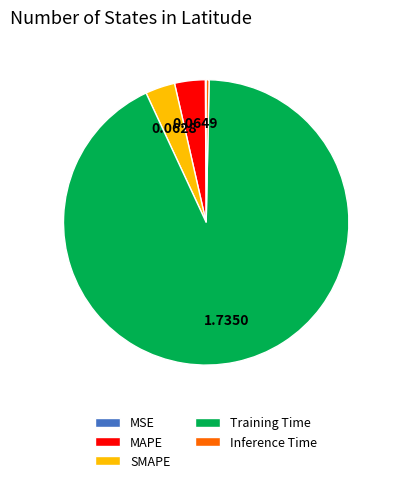

Is there any slice that represents more than half of the pie?

Yes